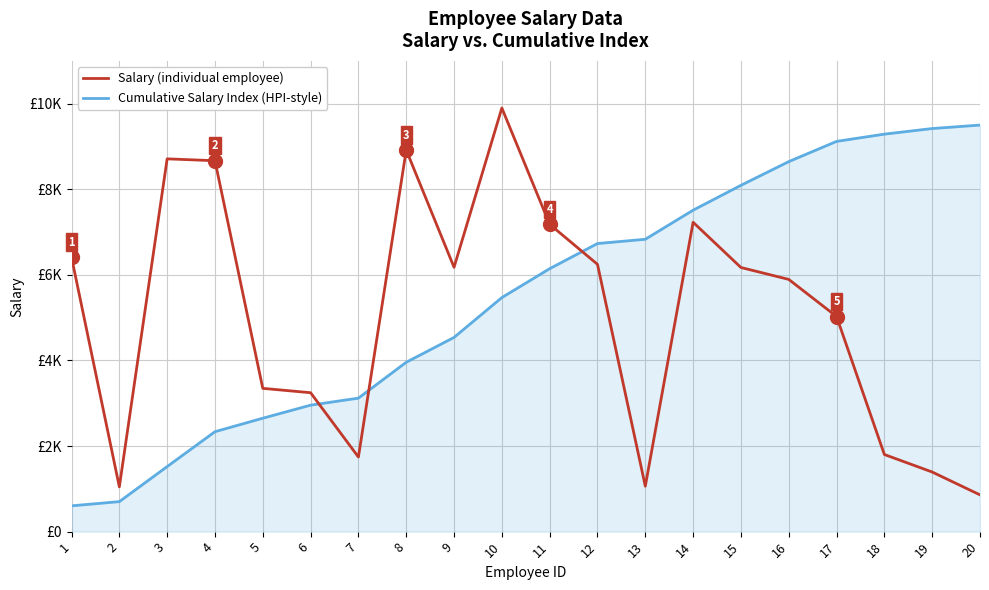

What is the value of the Cumulative Salary Index (HPI-style) point at the 13th from the left?

6831.8